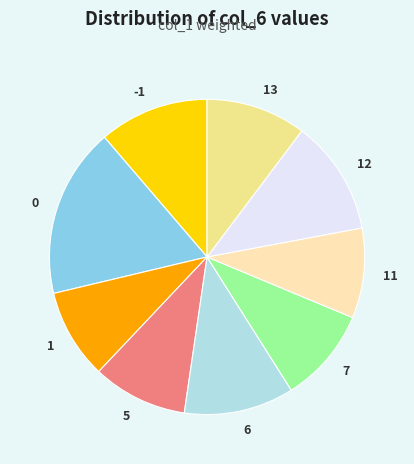

Is the sum of 7 and 0 greater than half?

No